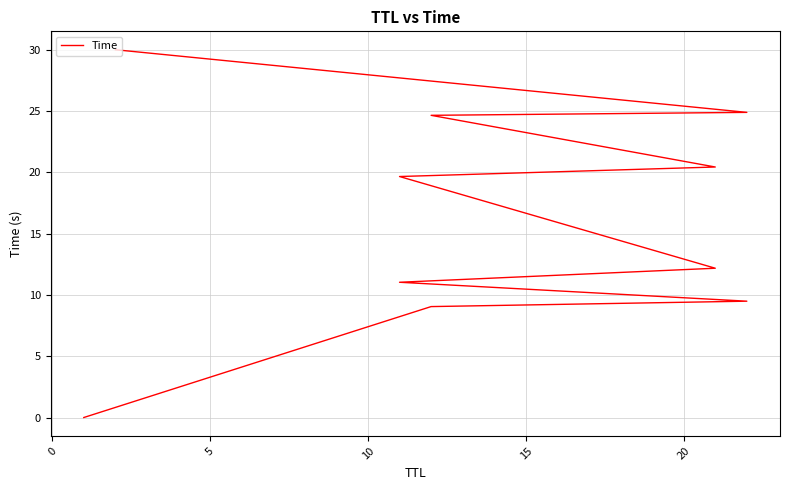

How many lines are shown in the chart?

1